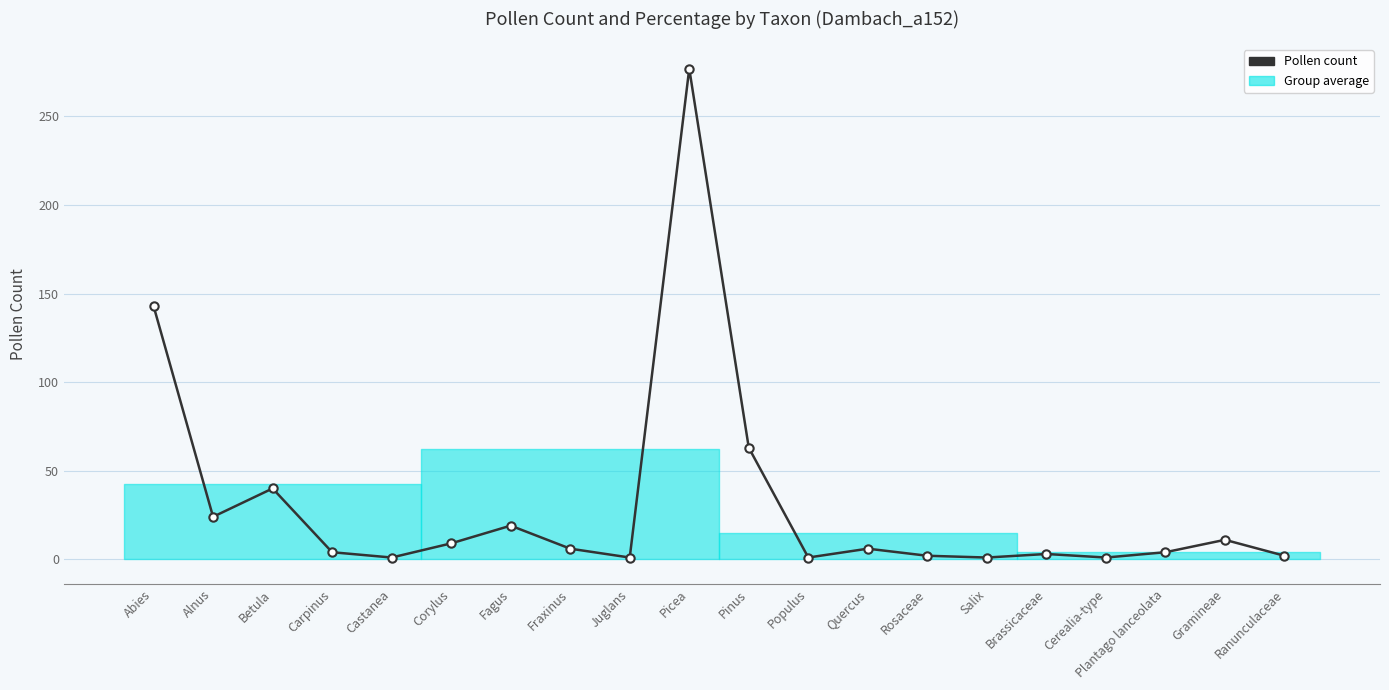

Is it true that Pollen count equals 64.5 at Betula?

False